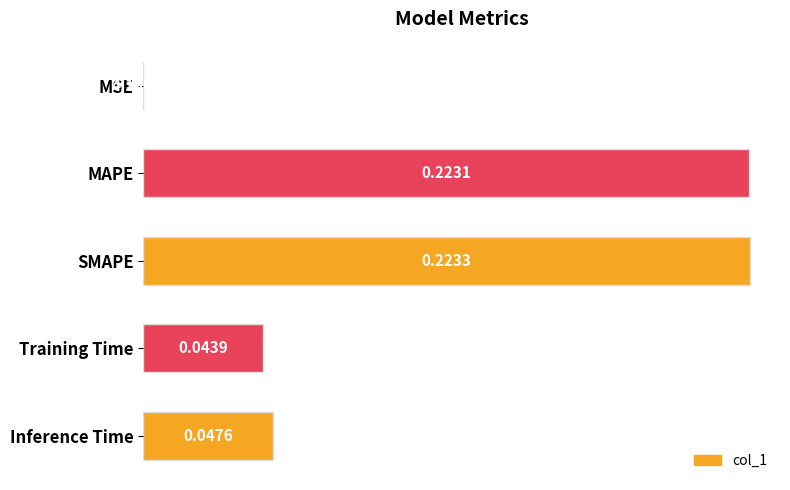

Are the bars horizontal?

Yes